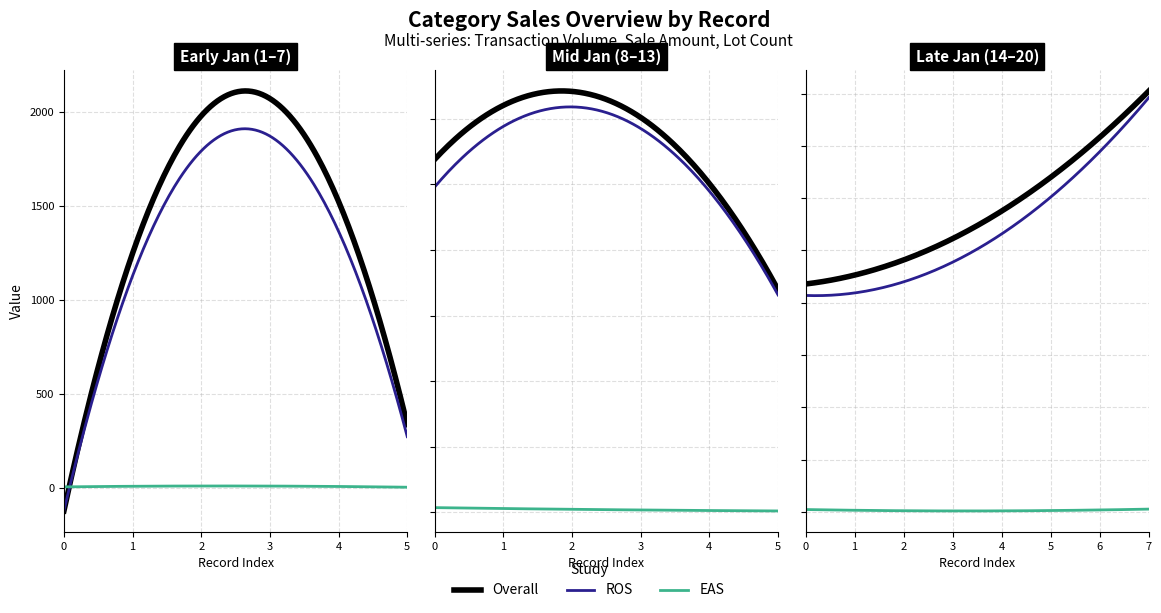

Which series has the widest spread of values?

Overall